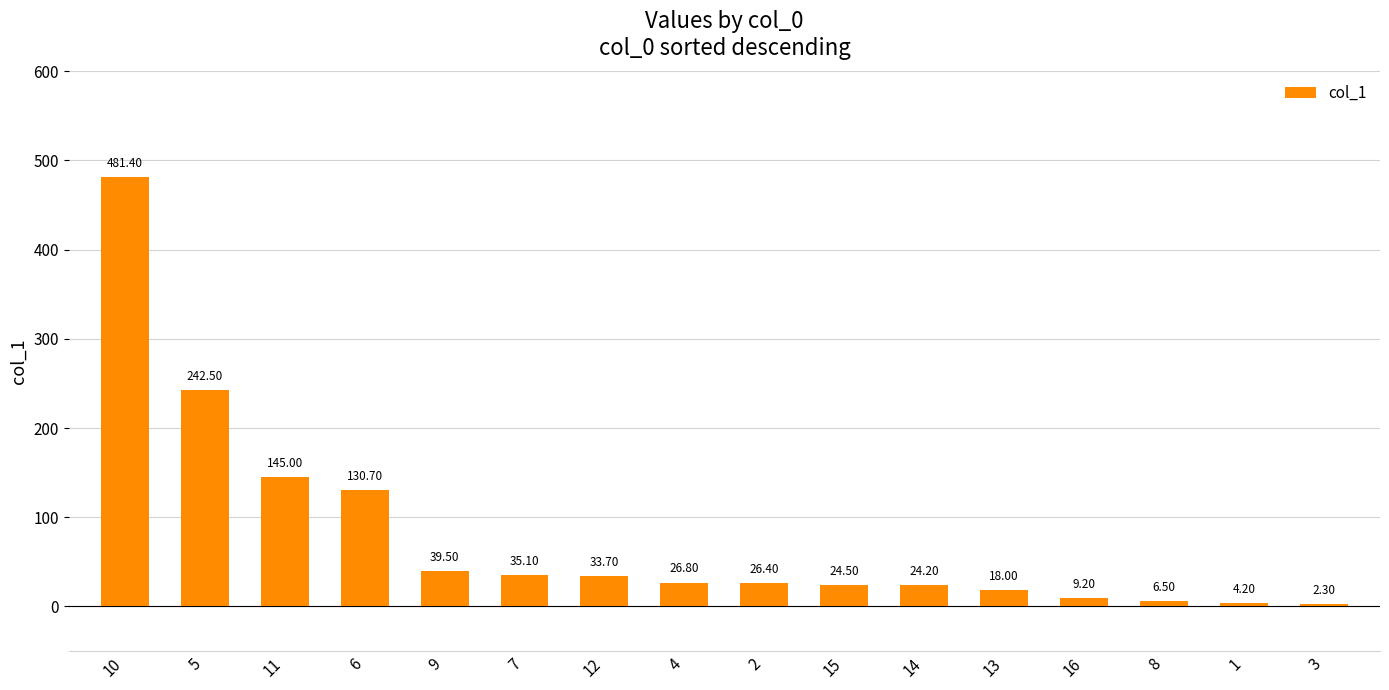

Does the chart contain stacked bars?

No